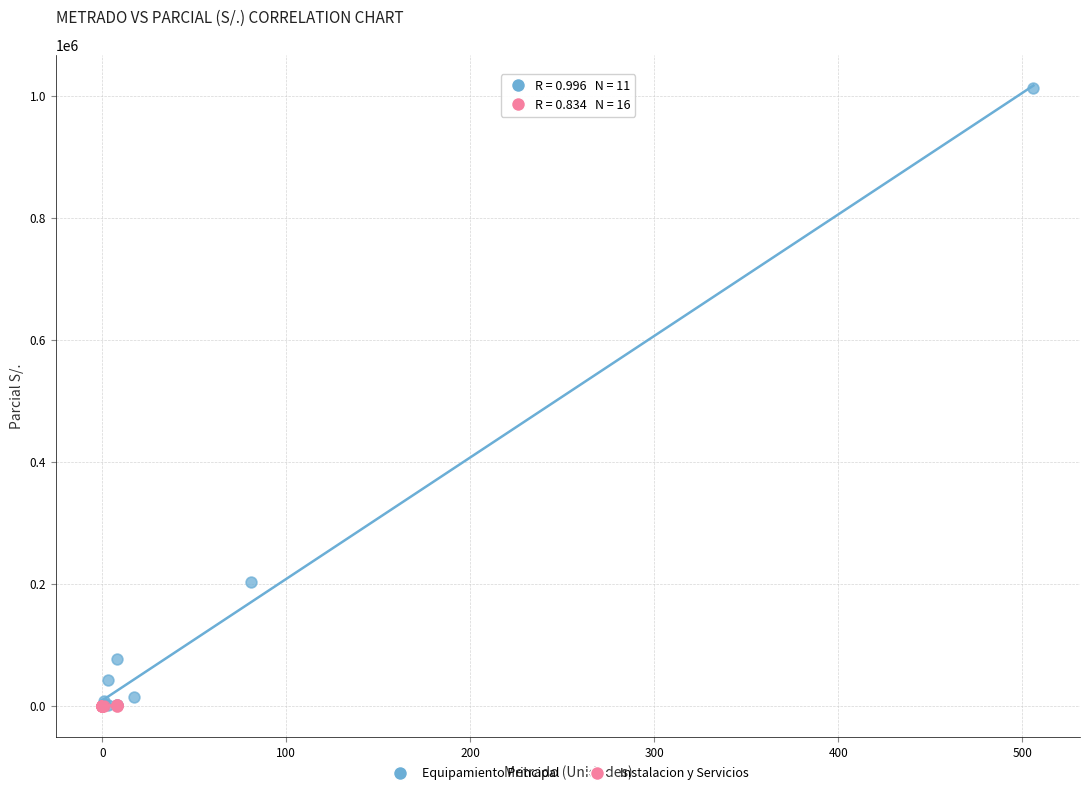

Which series has the largest Y range (max minus min)?

Equipamiento Principal